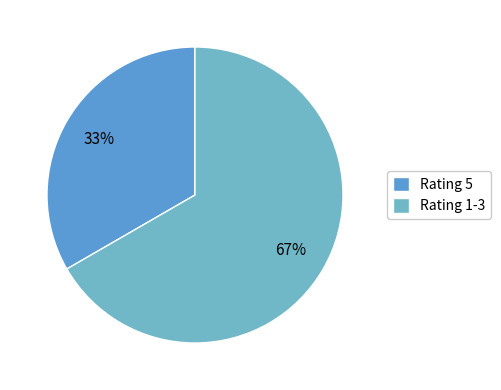

Count the number of slices in the pie.

2